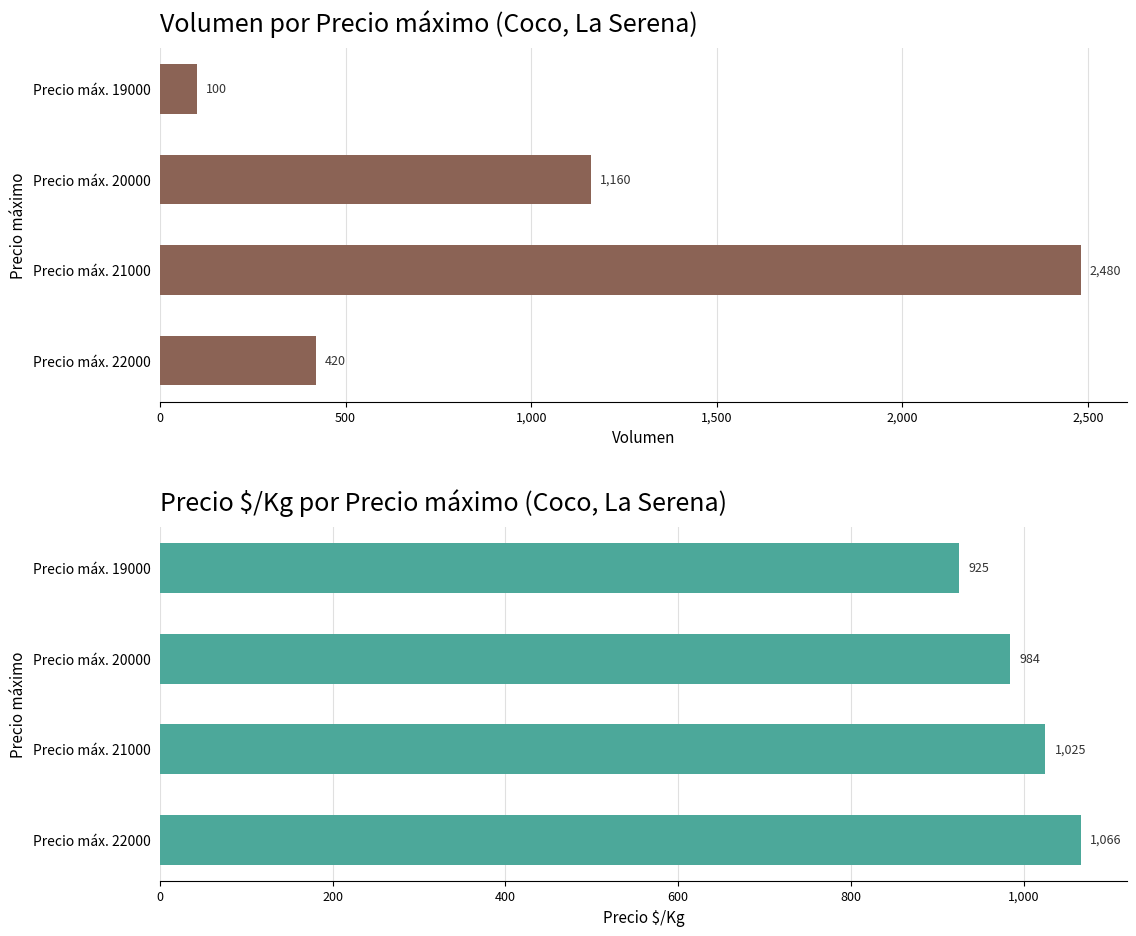

Which series has the largest total across all categories?

Volumen